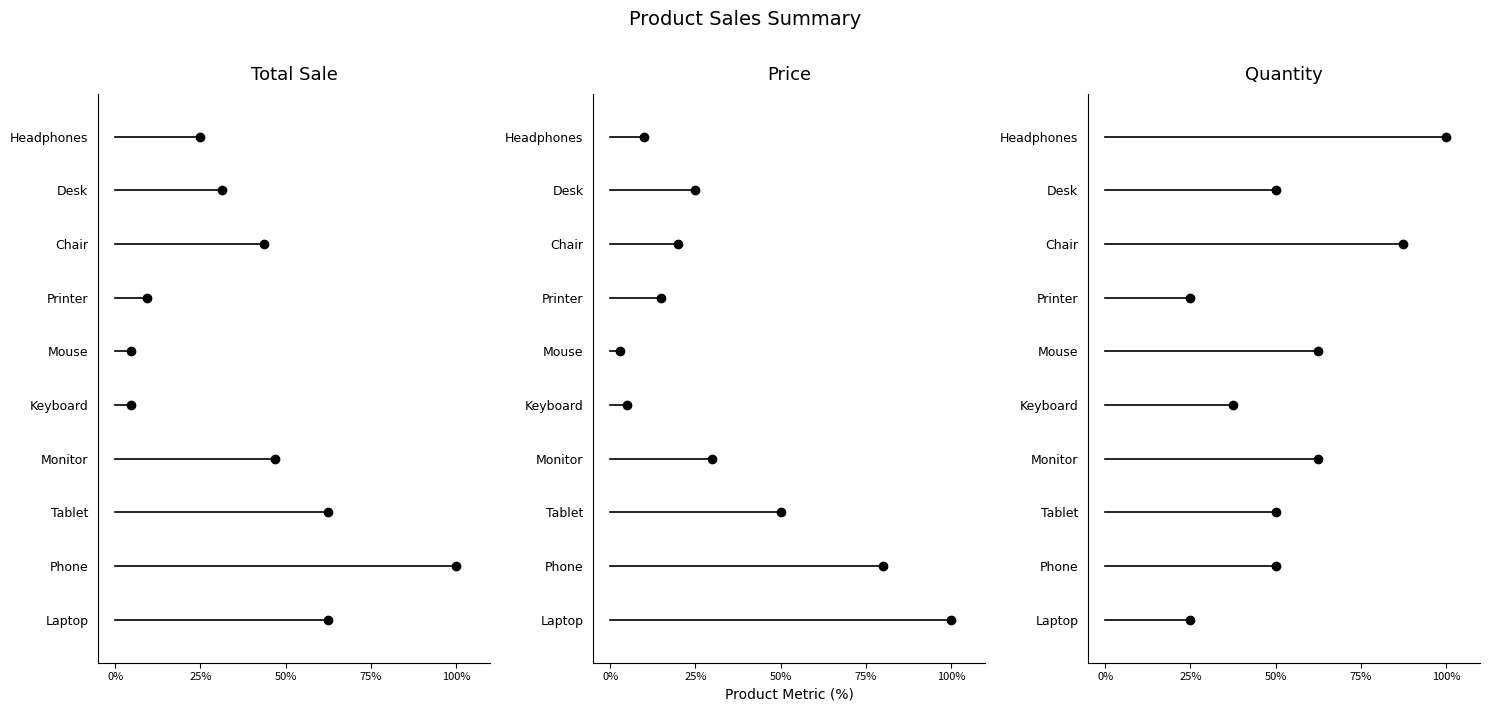

How many groups of bars are there?

10